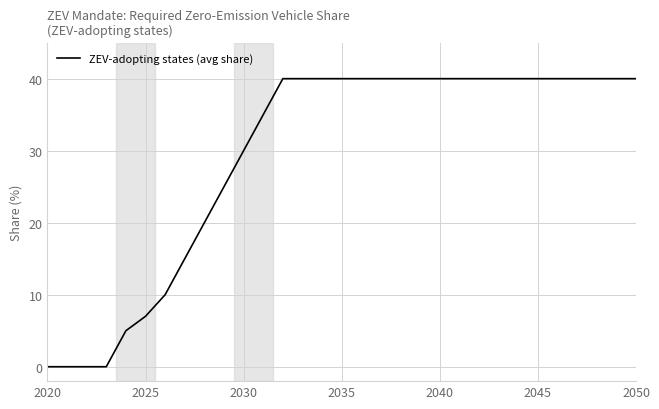

What is the greatest value displayed?

40.0